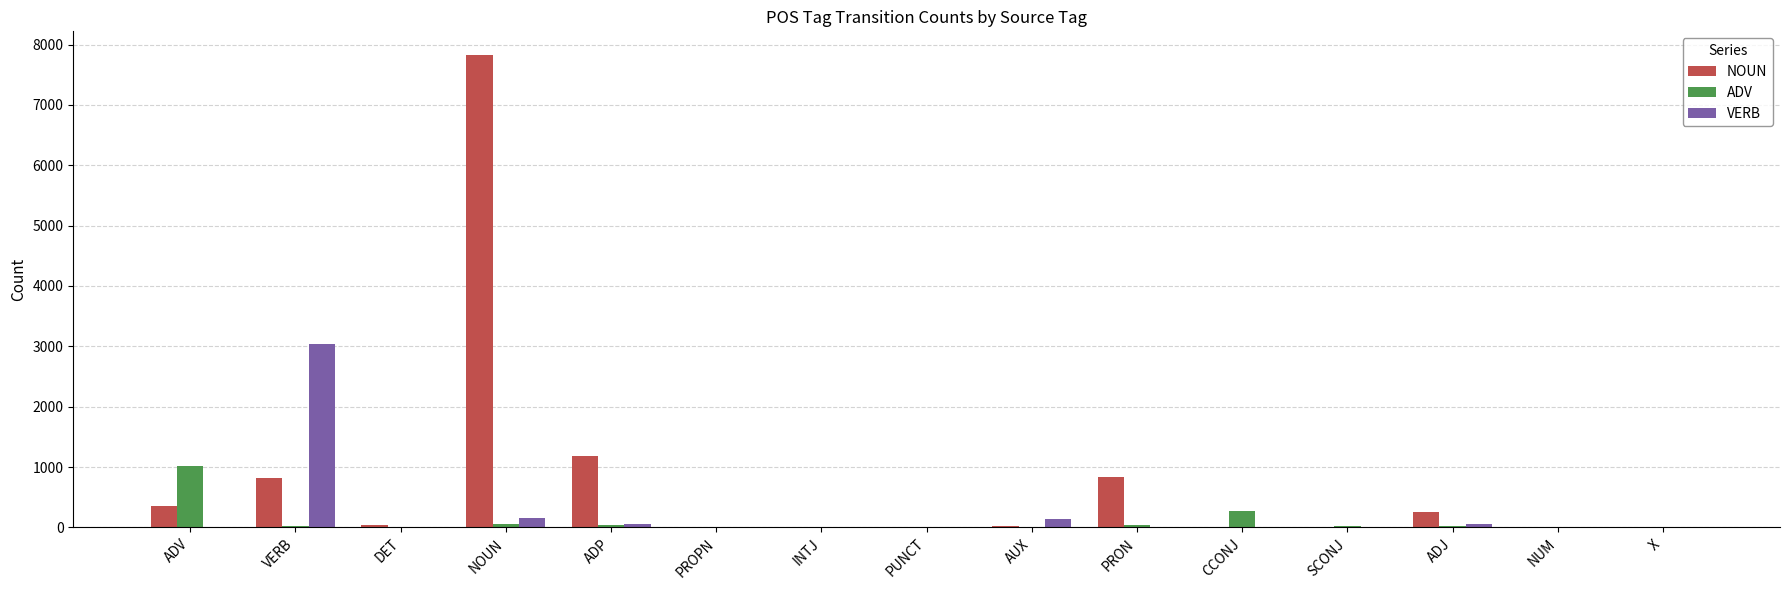

Which series has the widest spread of values?

NOUN